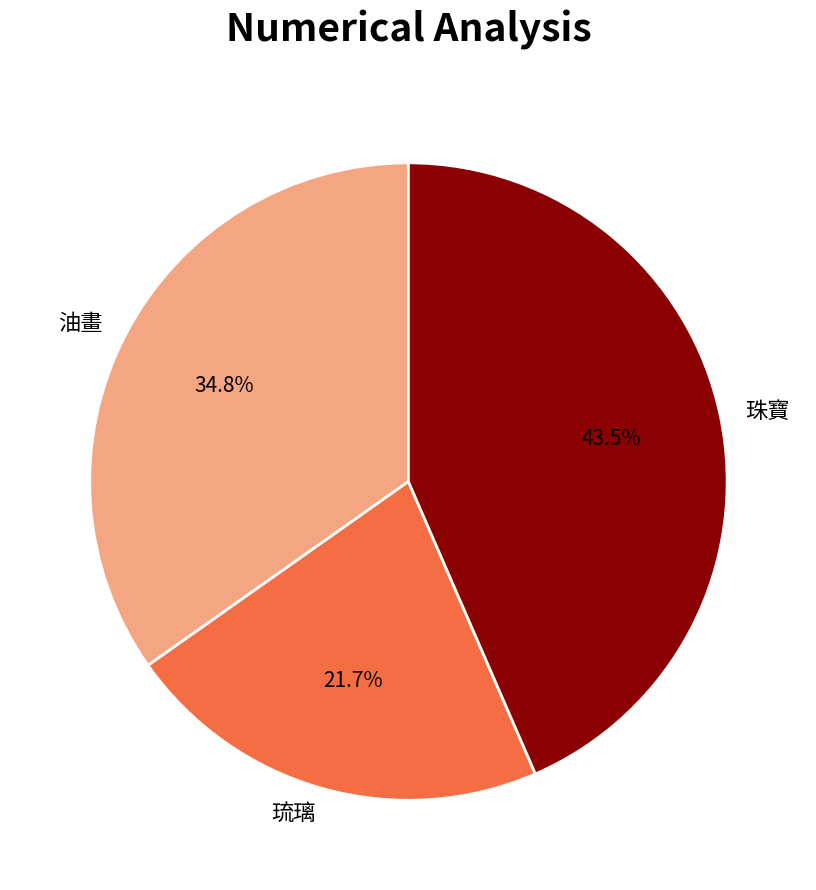

Combined, what portion of the pie is 琉璃 and 油畫?

56.5%